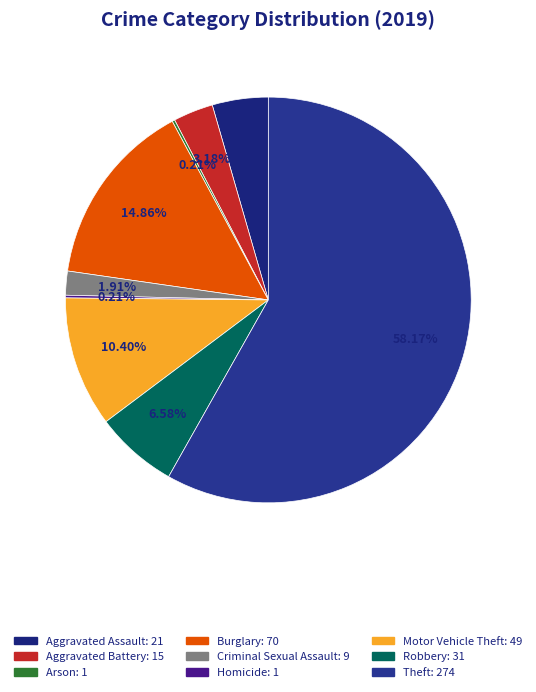

Does Motor Vehicle Theft account for over 50% of the chart?

No